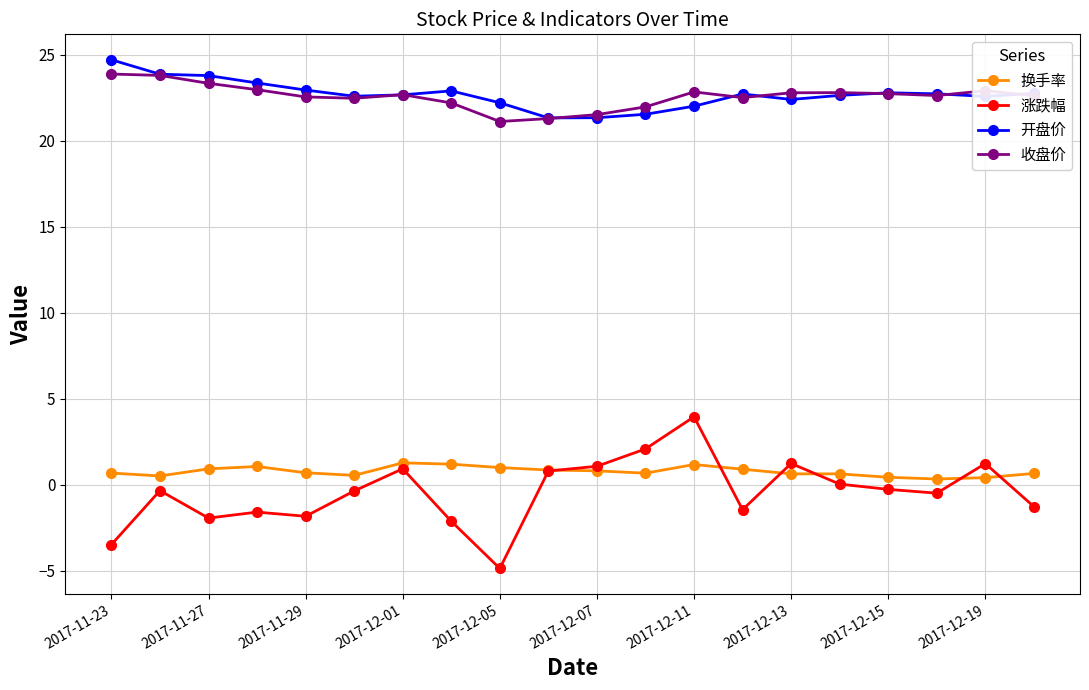

True or false: 开盘价 and 涨跌幅 cross at least once.

False